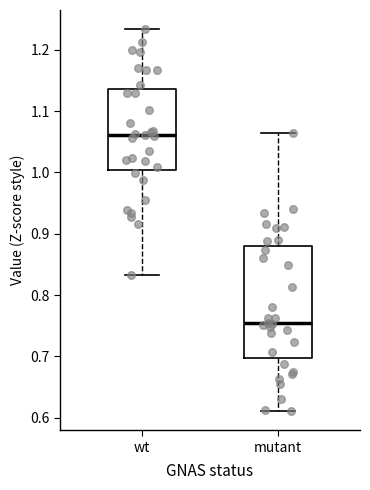

Reading left to right, read every box against the y-axis: the position of its median line, the range the box covers, and the ends of its whiskers. The values are not printed on the chart, so give them approximately, as read against the axis.

wt: median 1.06, box 1.00 to 1.14, whiskers 0.83 to 1.23
mutant: median 0.75, box 0.70 to 0.88, whiskers 0.61 to 1.06